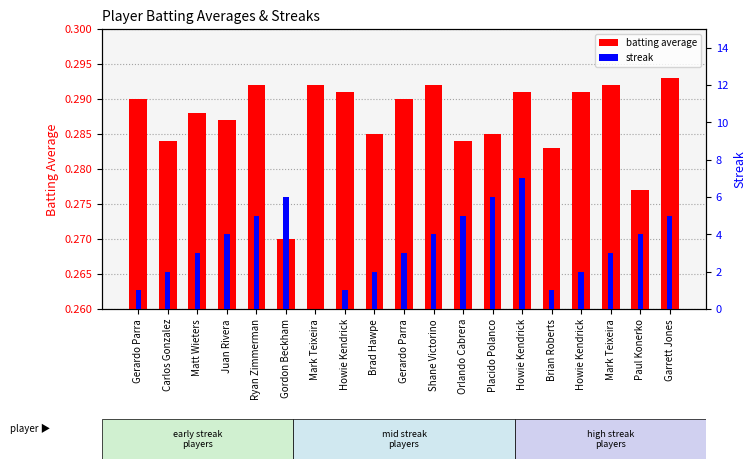

At which label does streak first exceed 3?

Juan Rivera